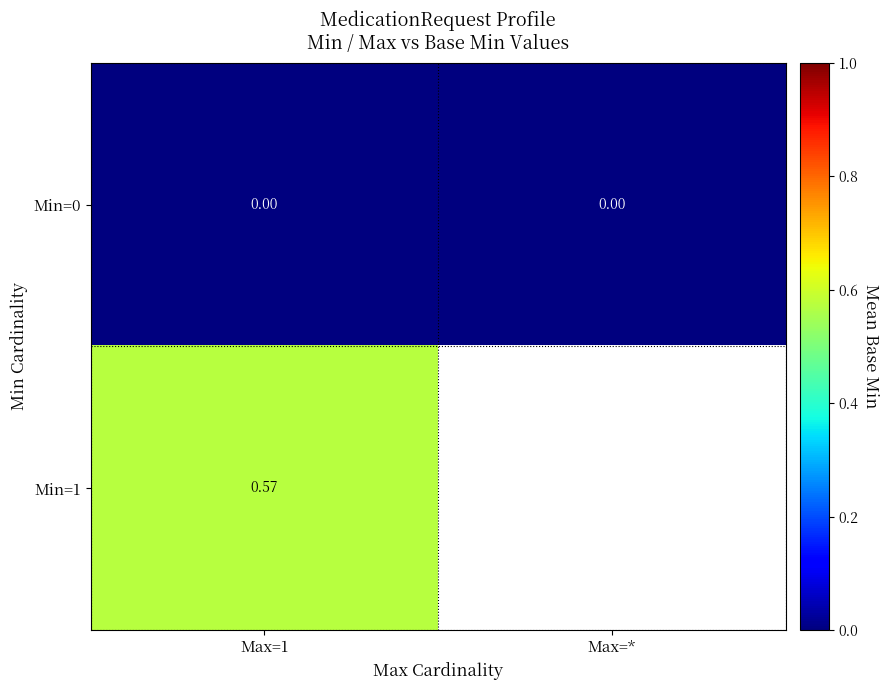

Is the value of Min=1 at Max=1 greater than the value of Min=0 at Max=*?

Yes